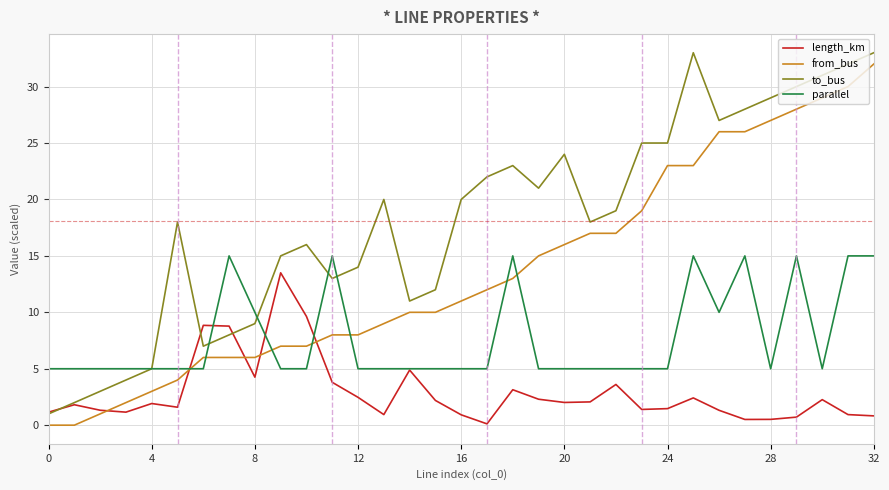

Rank the series by their average value, from lowest to highest.

length_km, parallel, from_bus, to_bus